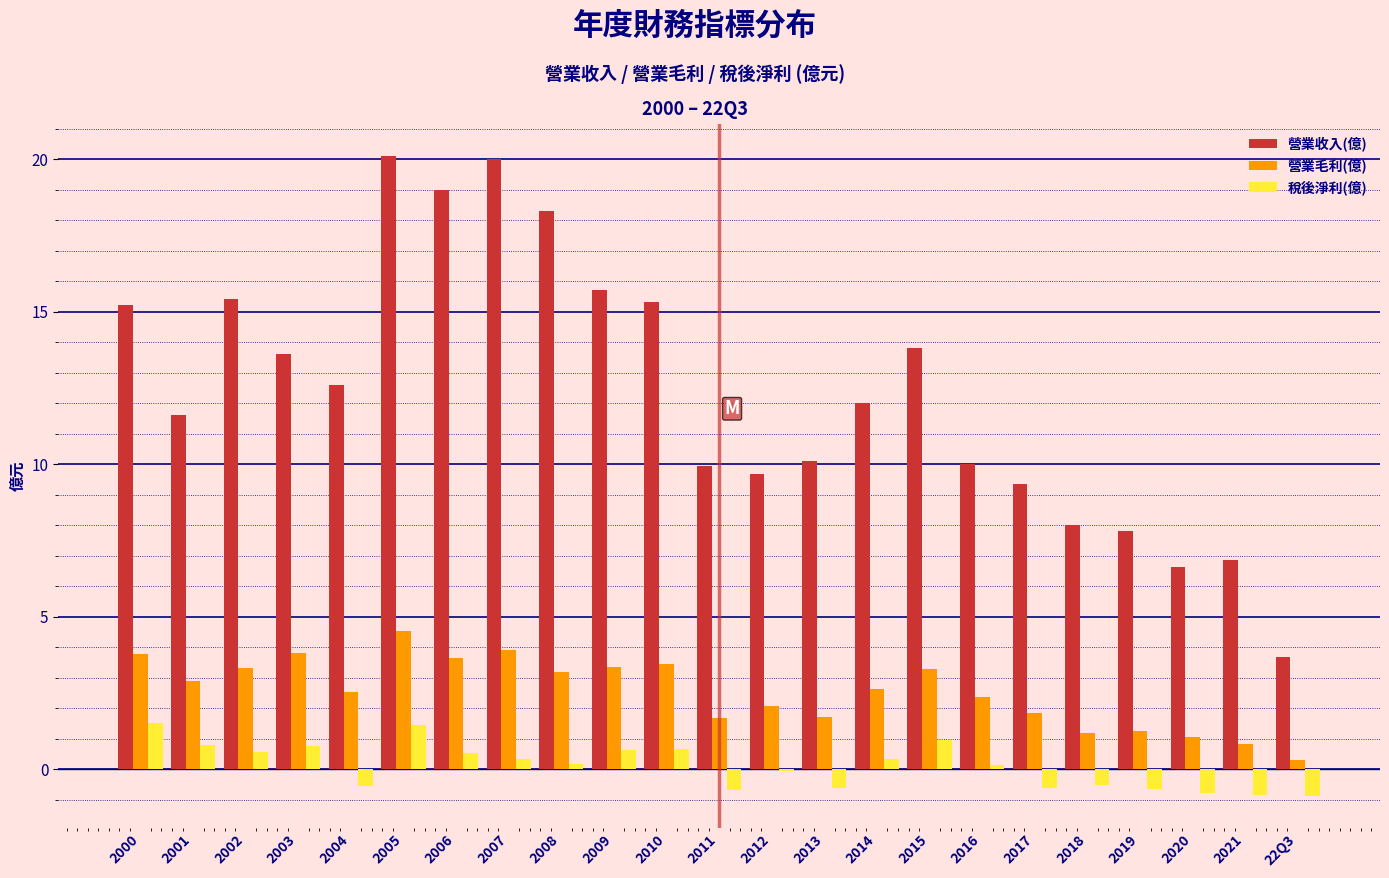

Between 2000 and 2005, which series saw the biggest shift?

營業收入(億)